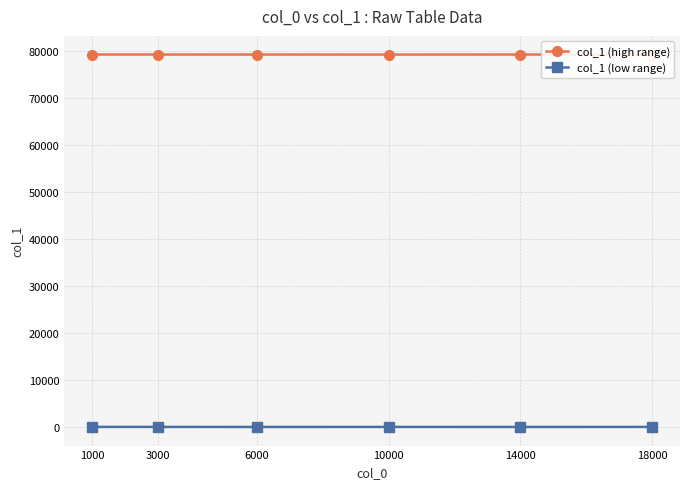

Is this an area chart (filled region under the line)?

No